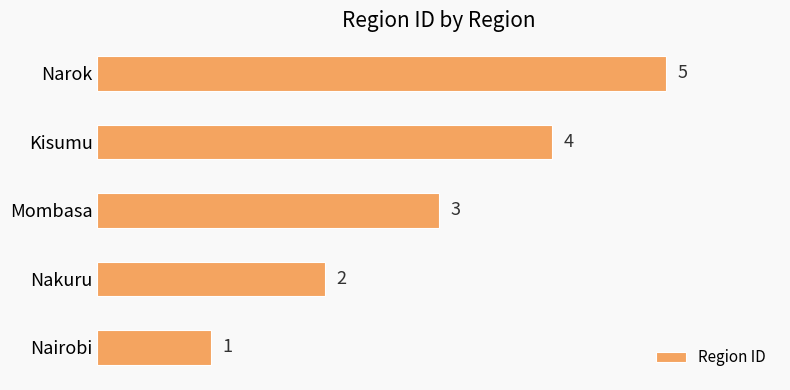

Rank the categories by value from highest to lowest.

Narok, Kisumu, Mombasa, Nakuru, Nairobi